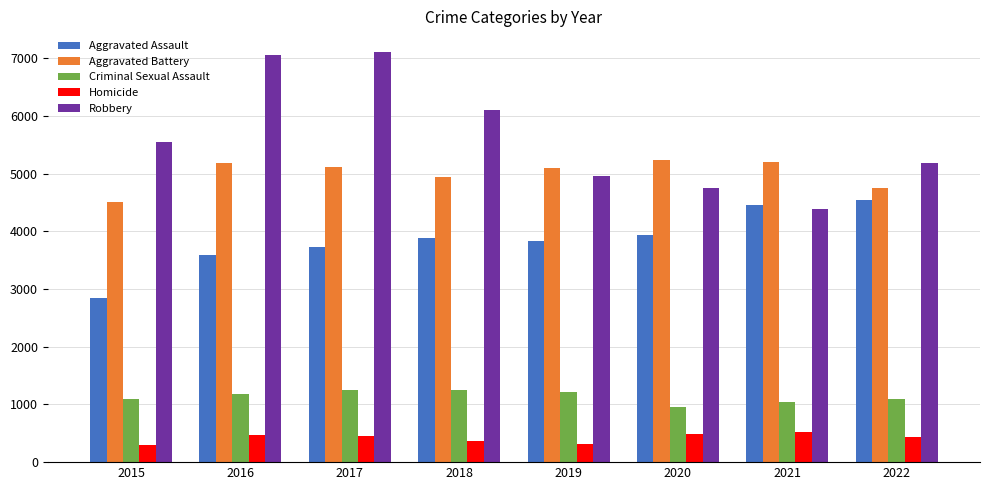

What is the maximum value shown in the chart?

7114